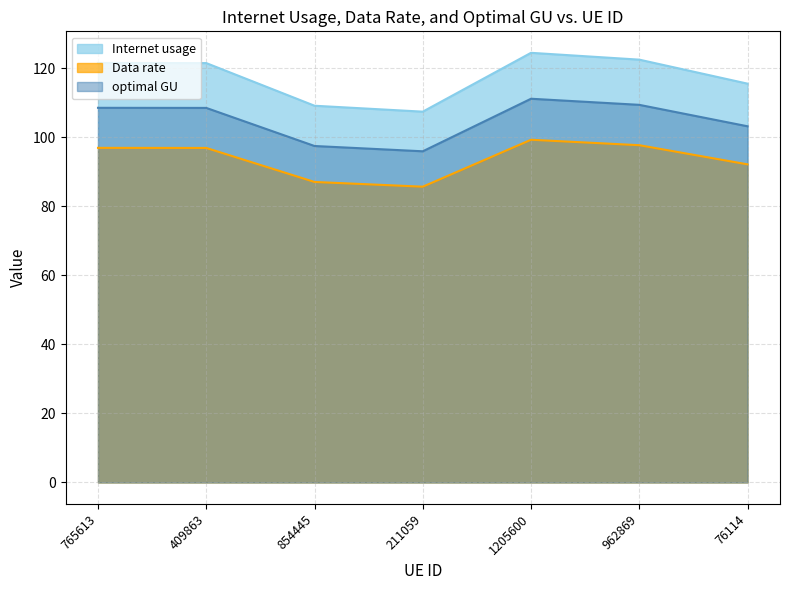

Does the chart have visible grid lines?

Yes